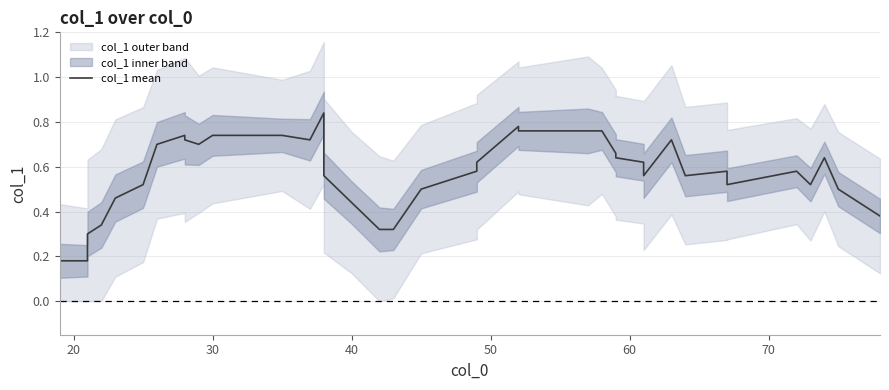

Reading left to right, list all the values displayed in this chart.

0.2	0.2	0.3	0.3	0.5	0.5	0.7	0.7	0.7	0.7	0.7	0.7	0.7	0.8	0.7	0.6	0.4	0.3	0.3	0.5	0.6	0.6	0.8	0.8	0.8	0.8	0.7	0.6	0.6	0.6	0.6	0.7	0.6	0.6	0.5	0.6	0.5	0.6	0.5	0.4